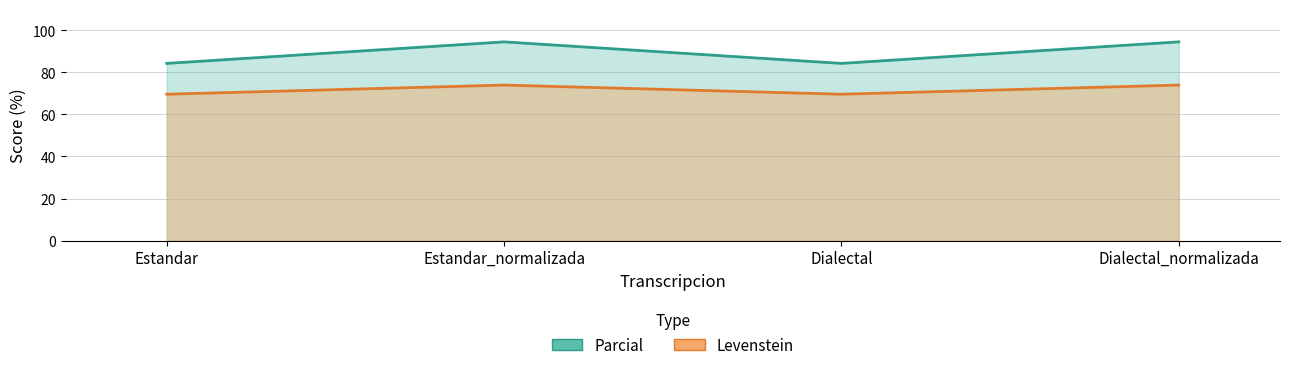

Is it true that Parcial equals 40.2 at Dialectal_normalizada?

False